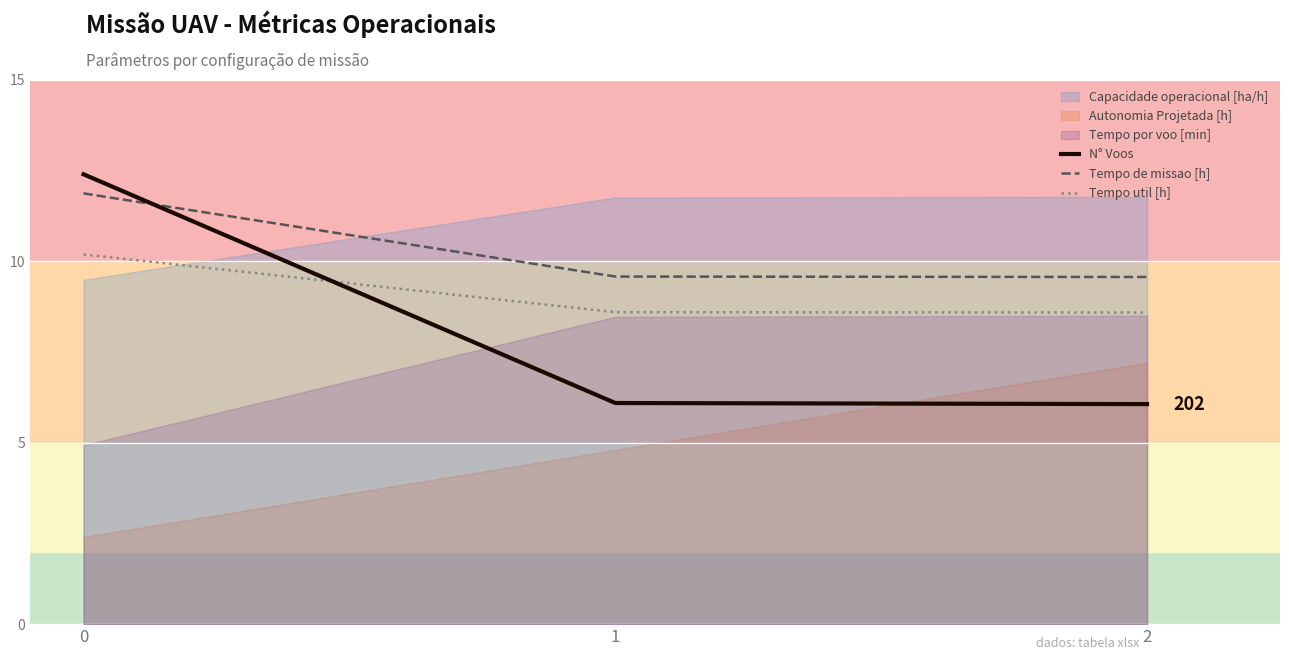

How many lines are shown in the chart?

3